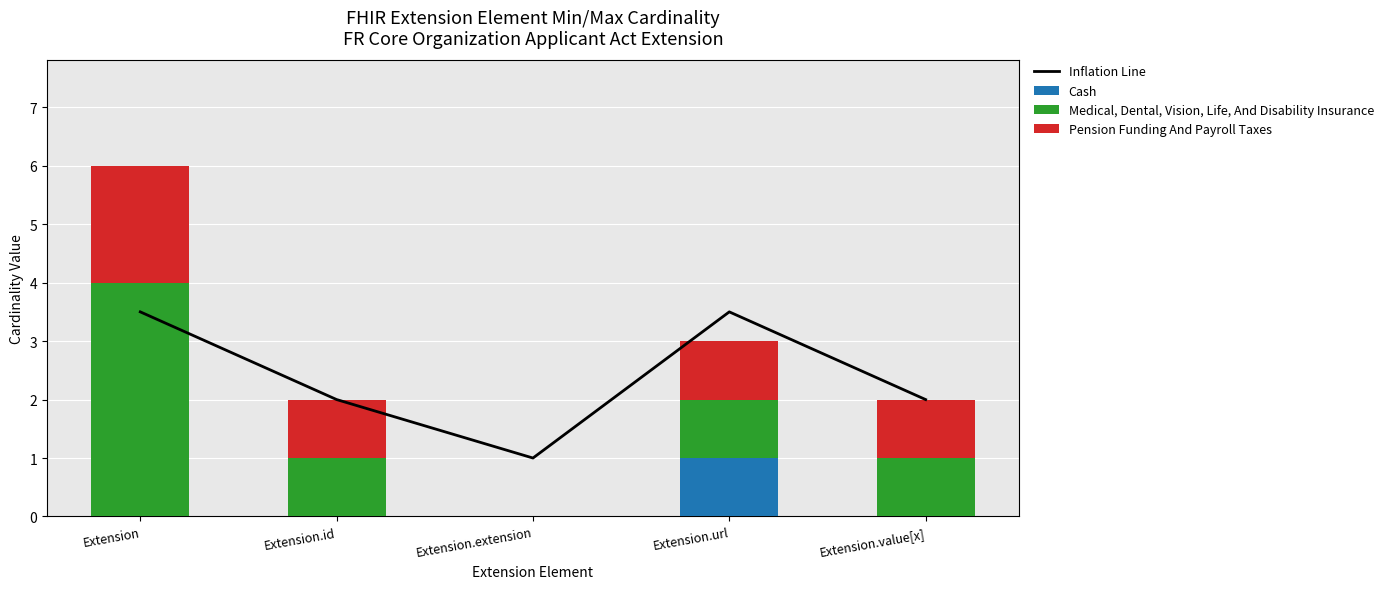

What position from the right is Extension.url?

2